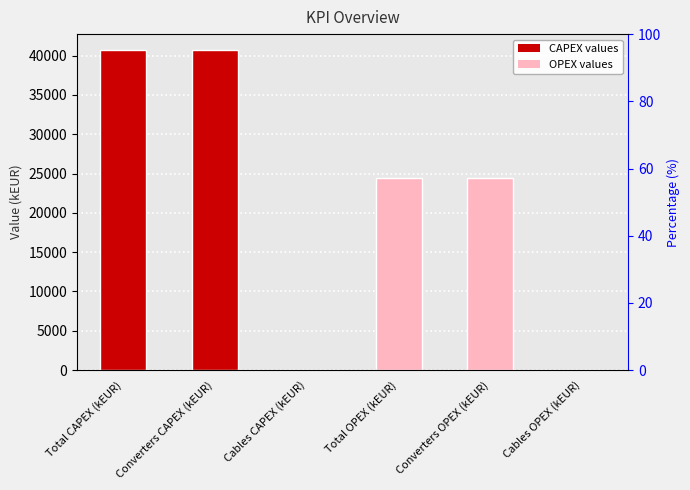

Reading left to right, transcribe all the data shown in this chart.

Total CAPEX (kEUR)=40705.2	Converters CAPEX (kEUR)=40705.0	Cables CAPEX (kEUR)=0.2	Total OPEX (kEUR)=24444.1	Converters OPEX (kEUR)=24444.0	Cables OPEX (kEUR)=0.1